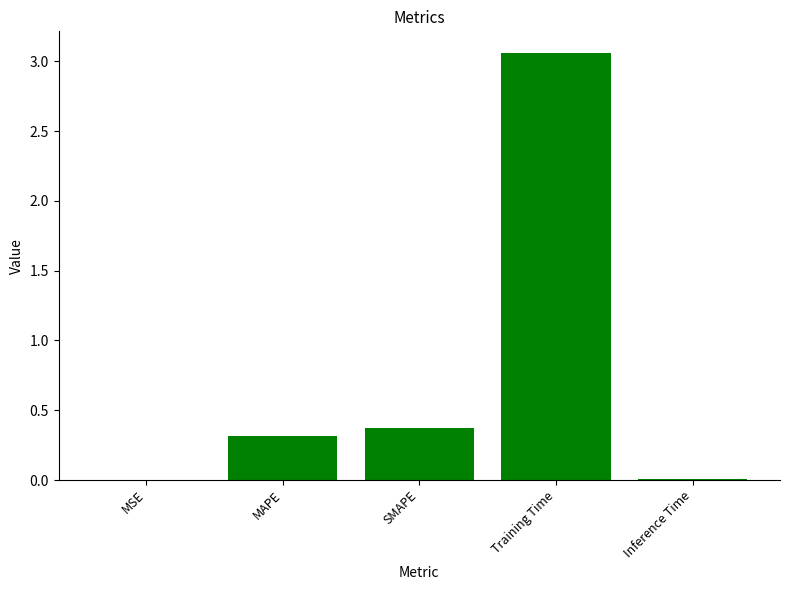

The chart shows a value of 0.0 at Inference Time. True or false?

True